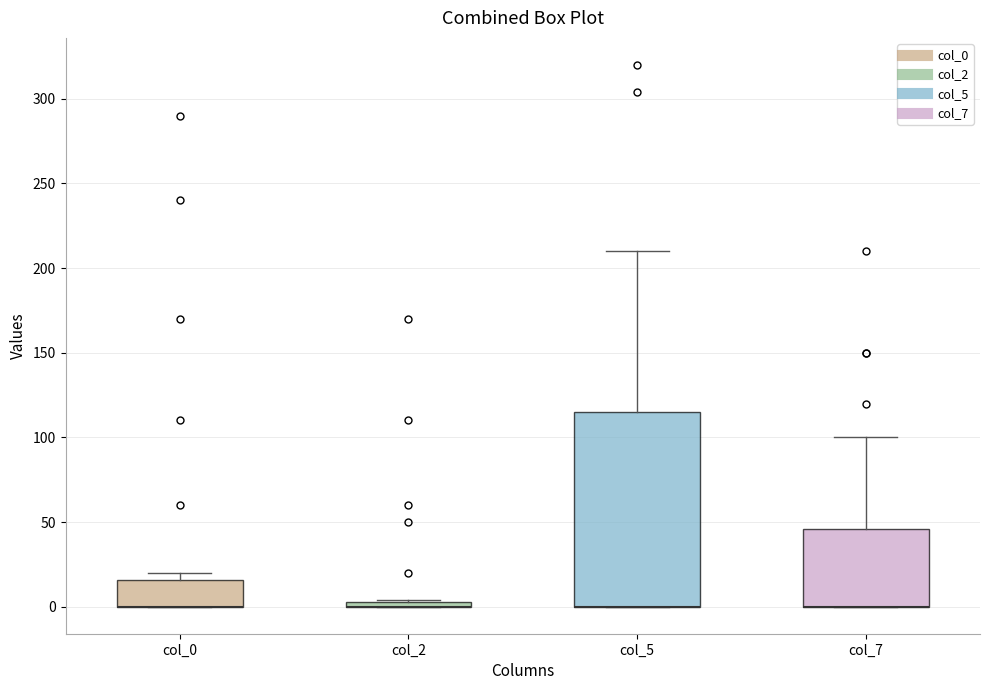

Where is the lower edge of the box for col_2 on the y-axis? The values are not printed on the chart, so give them approximately, as read against the axis.

0